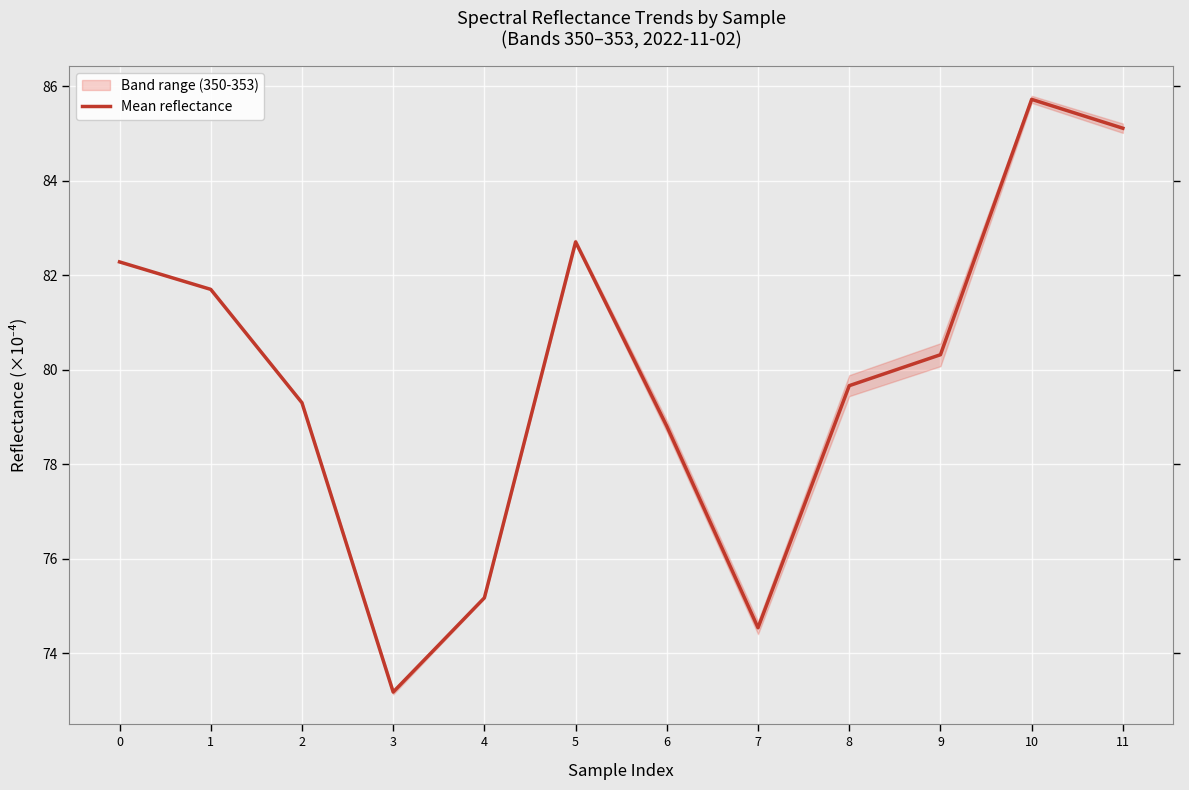

Reading right to left, list all the values displayed in this chart.

85.1	85.7	80.3	79.7	74.5	78.8	82.7	75.2	73.2	79.3	81.7	82.3